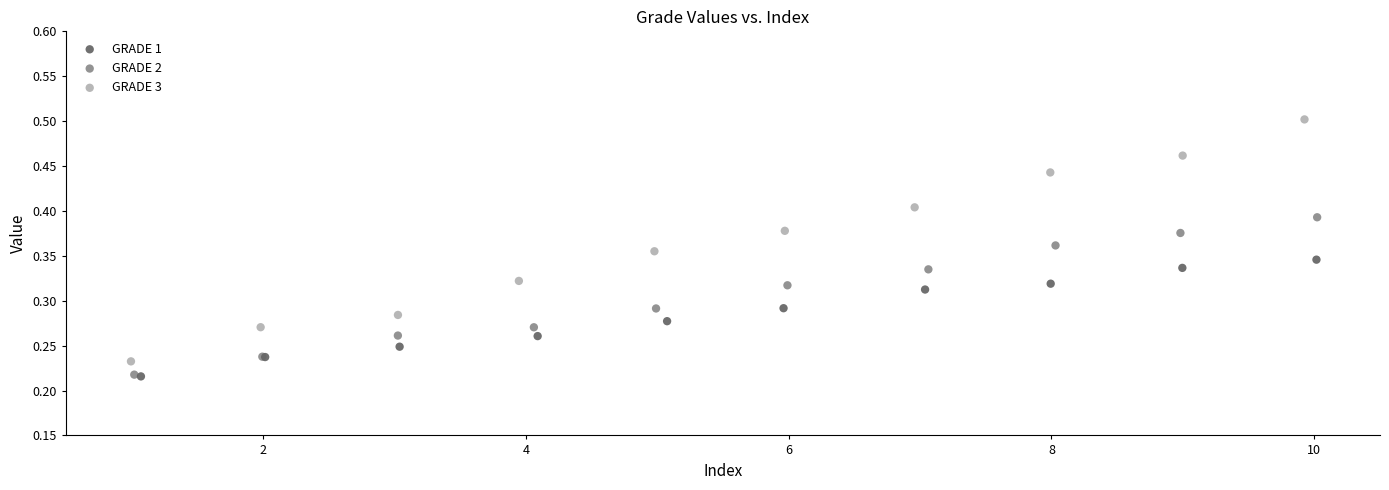

Which series has the widest spread of Y values?

GRADE 3